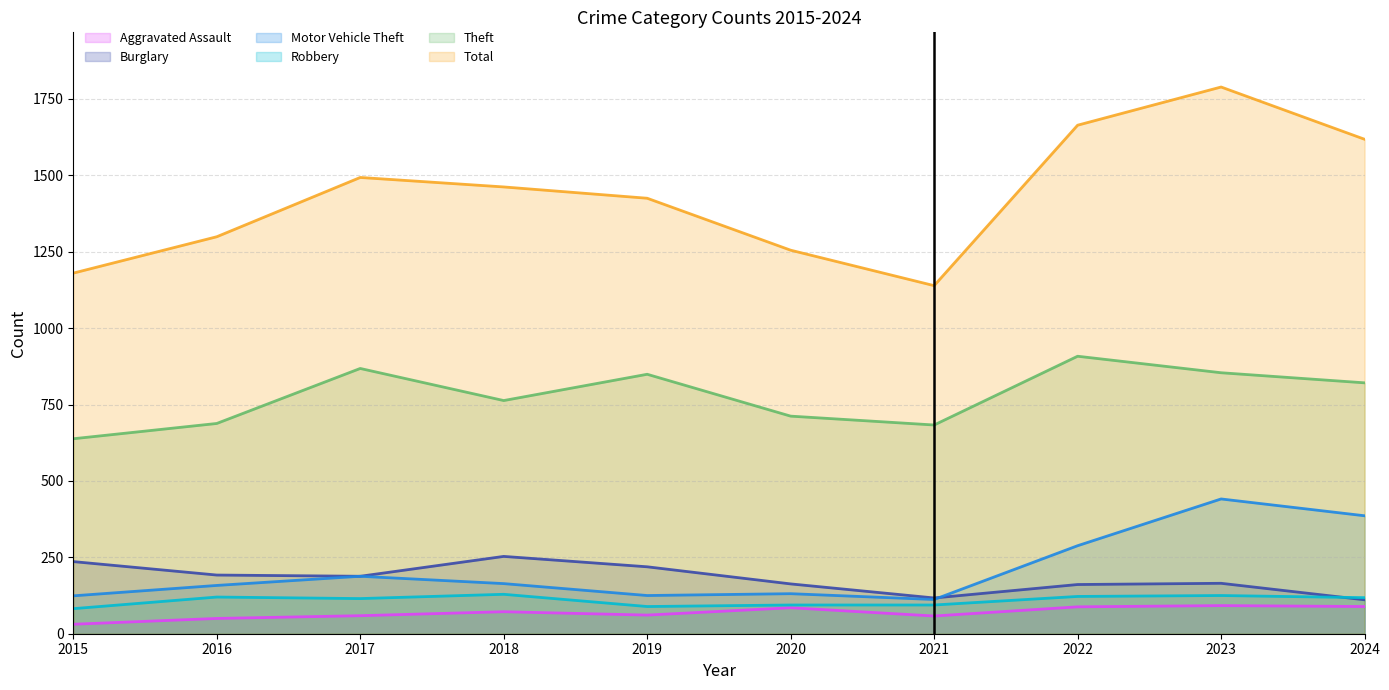

True or false: Motor Vehicle Theft and Total cross at least once.

False